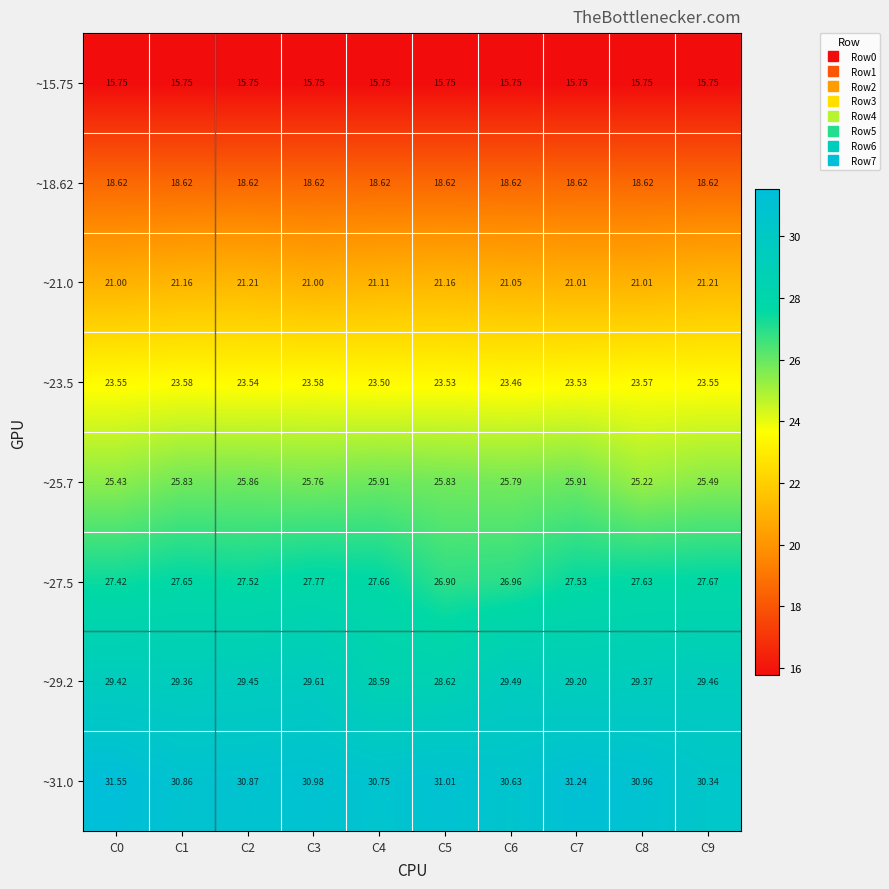

Reading left to right, extract all data points from this chart.

~15.75: C0=15.8	C1=15.8	C2=15.8	C3=15.8	C4=15.8	C5=15.8	C6=15.8	C7=15.8	C8=15.8	C9=15.8
~18.62: C0=18.6	C1=18.6	C2=18.6	C3=18.6	C4=18.6	C5=18.6	C6=18.6	C7=18.6	C8=18.6	C9=18.6
~21.0: C0=21.0	C1=21.2	C2=21.2	C3=21.0	C4=21.1	C5=21.2	C6=21.1	C7=21.0	C8=21.0	C9=21.2
~23.5: C0=23.6	C1=23.6	C2=23.5	C3=23.6	C4=23.5	C5=23.5	C6=23.5	C7=23.5	C8=23.6	C9=23.6
~25.7: C0=25.4	C1=25.8	C2=25.9	C3=25.8	C4=25.9	C5=25.8	C6=25.8	C7=25.9	C8=25.2	C9=25.5
~27.5: C0=27.4	C1=27.6	C2=27.5	C3=27.8	C4=27.7	C5=26.9	C6=27.0	C7=27.5	C8=27.6	C9=27.7
~29.2: C0=29.4	C1=29.4	C2=29.4	C3=29.6	C4=28.6	C5=28.6	C6=29.5	C7=29.2	C8=29.4	C9=29.5
~31.0: C0=31.6	C1=30.9	C2=30.9	C3=31.0	C4=30.8	C5=31.0	C6=30.6	C7=31.2	C8=31.0	C9=30.3